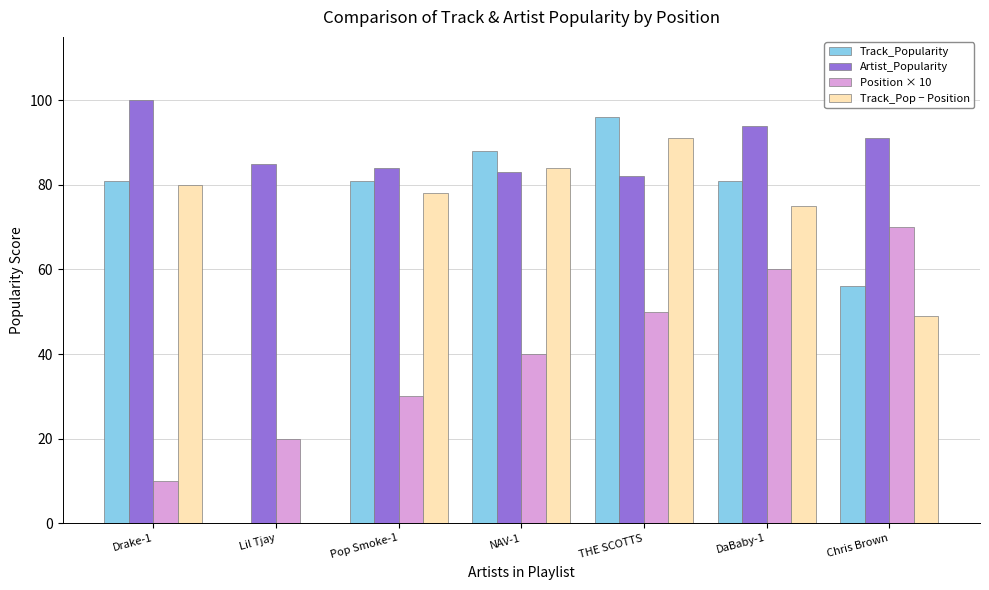

How many groups of bars are there?

7